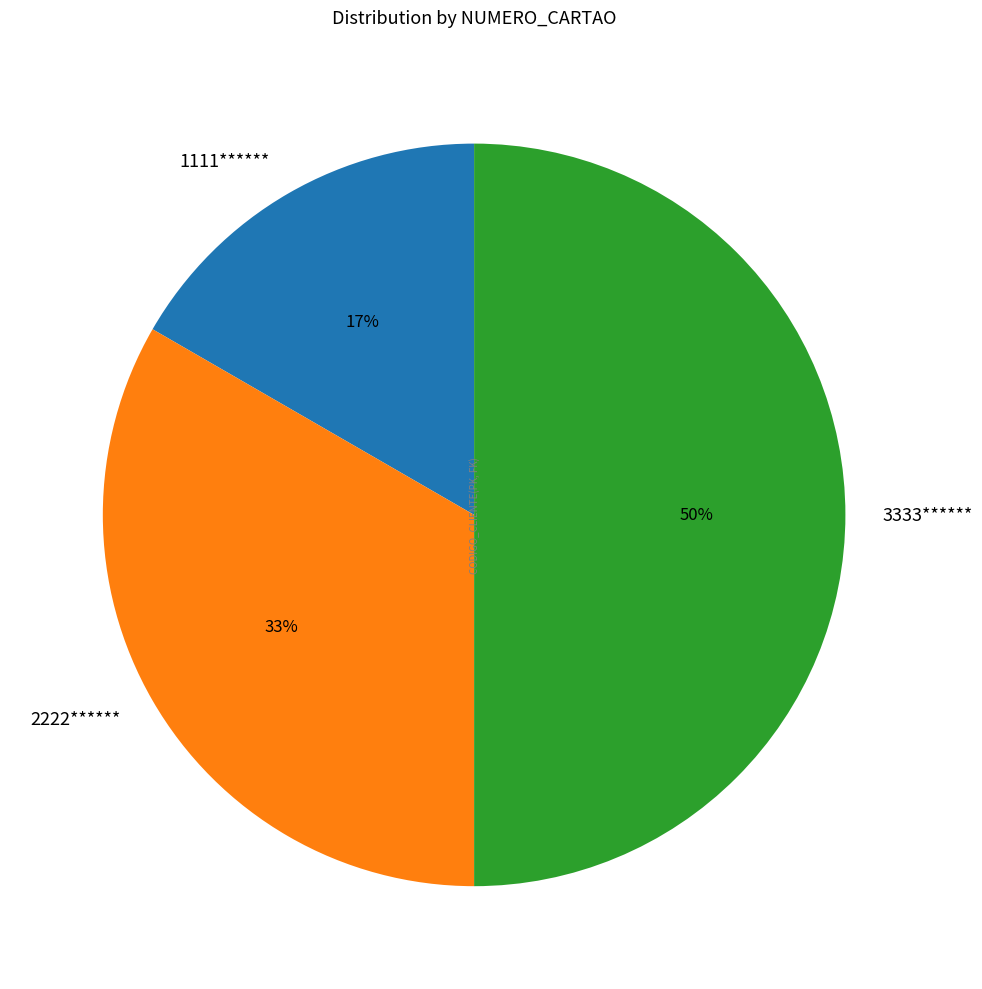

True or false: 3333****** accounts for 36% of the total.

False